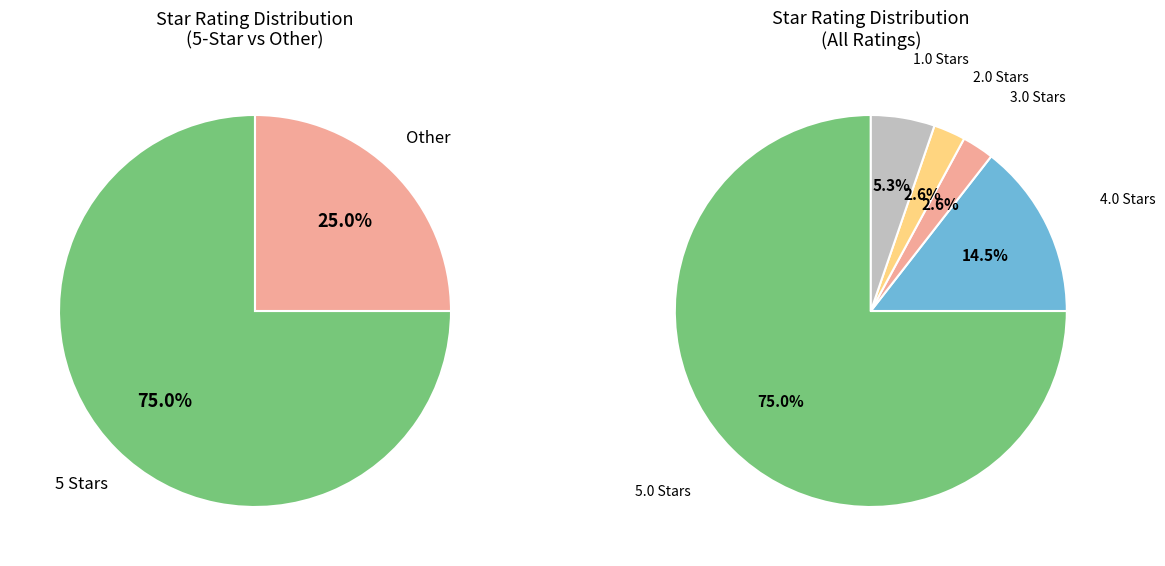

Is there any slice that represents more than half of the pie?

Yes